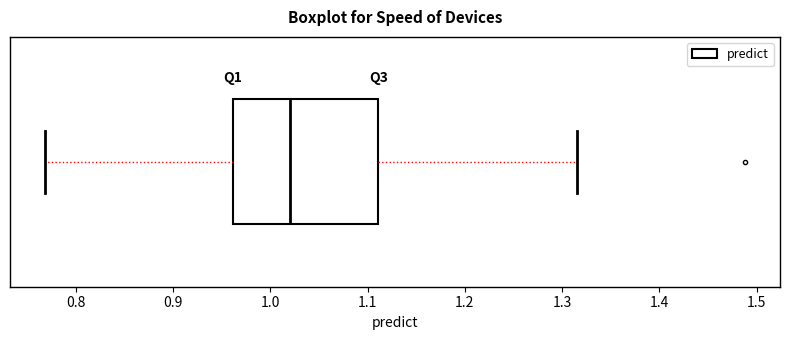

Transcribe this box plot: give where the median line is, the range the box spans, and where the two whiskers end, as read against the x-axis. The values are not printed on the chart, so give them approximately, as read against the axis.

median 1.02, box 0.96 to 1.11, whiskers 0.77 to 1.31